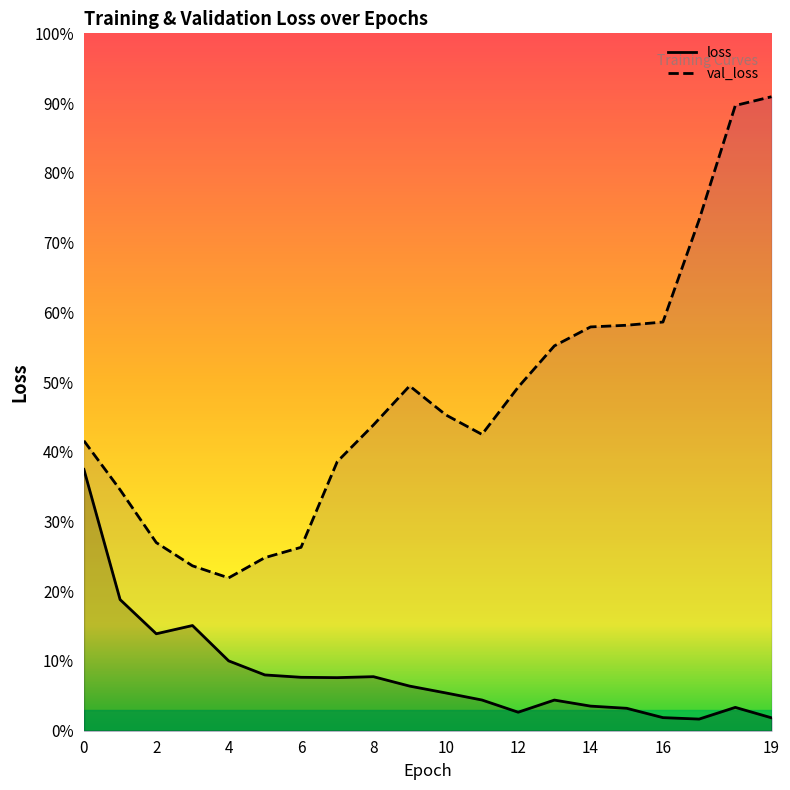

List the series in order of their overall mean, lowest first.

loss, val_loss